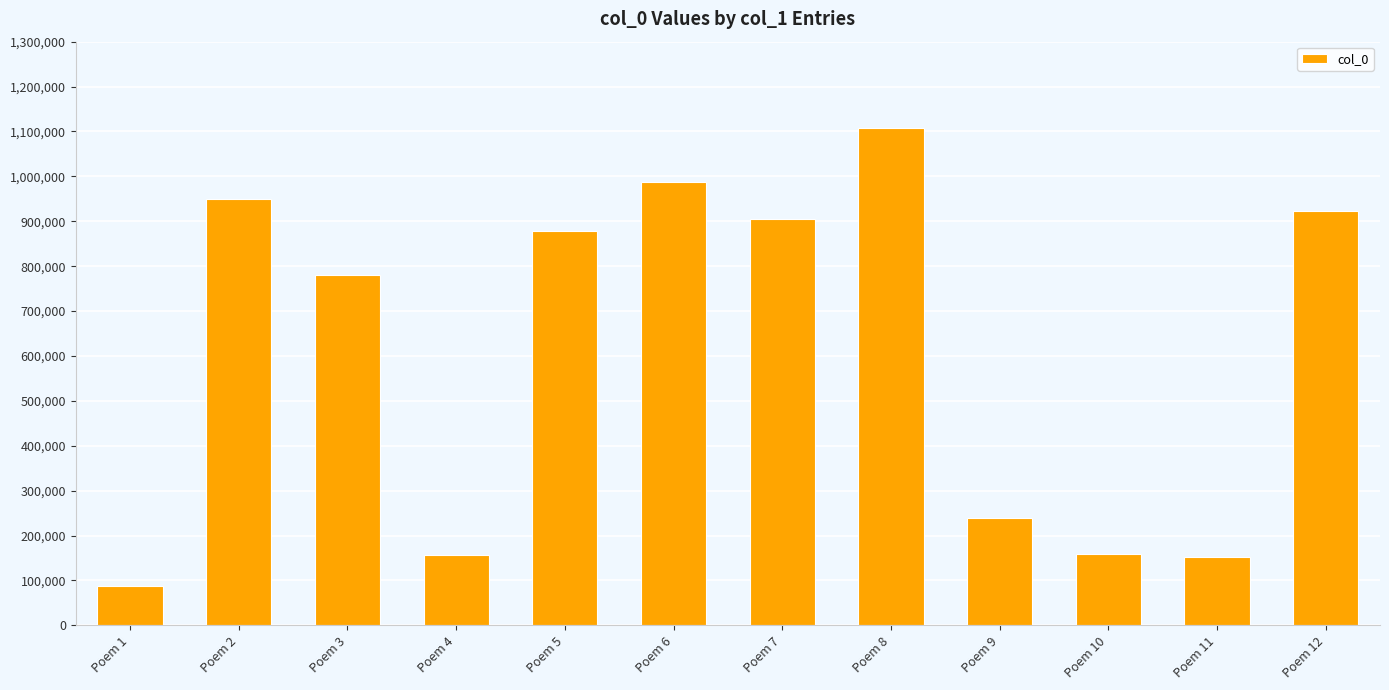

How many values are below 878132?

6